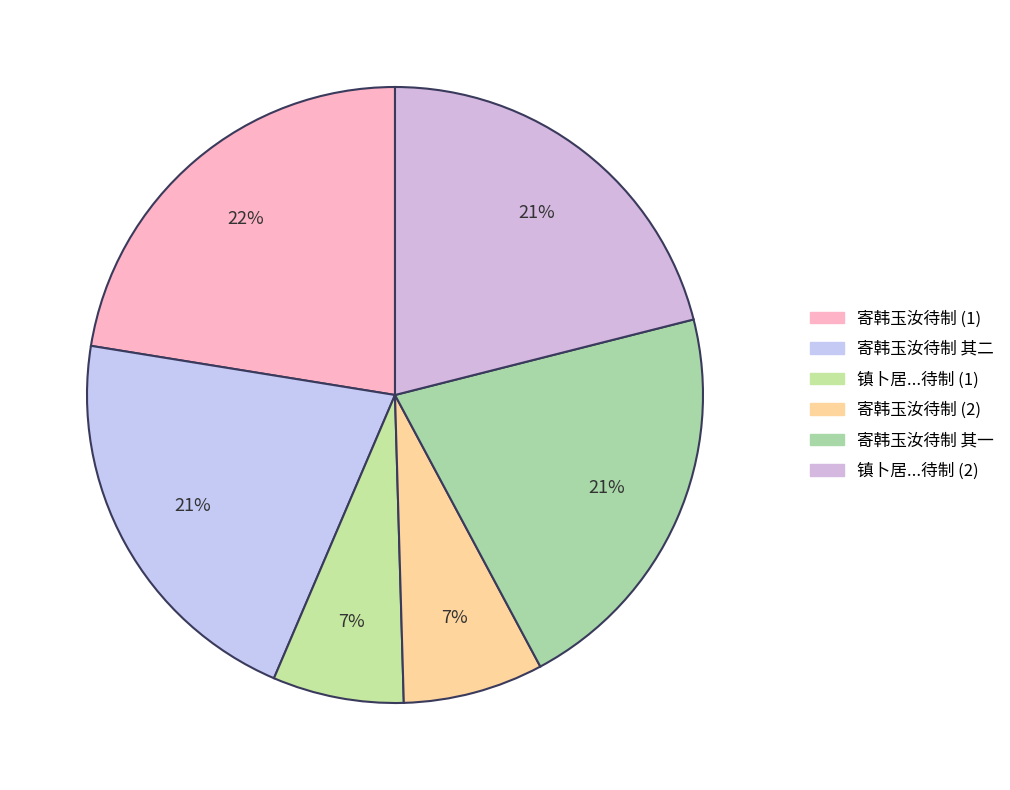

Rank the categories by value from lowest to highest.

镇卜居许下虽未有涯先作五十六言奉寄子华相公持国端明玉汝待制, 寄韩玉汝待制, 镇卜居许下虽未有涯先作五十六言奉寄子华相公持国端明玉汝待制, 寄韩玉汝待制 其一, 寄韩玉汝待制 其二, 寄韩玉汝待制